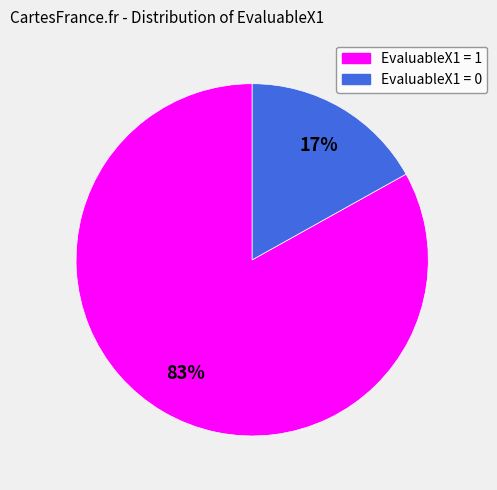

Rank the categories by value from lowest to highest.

EvaluableX1 = 0, EvaluableX1 = 1